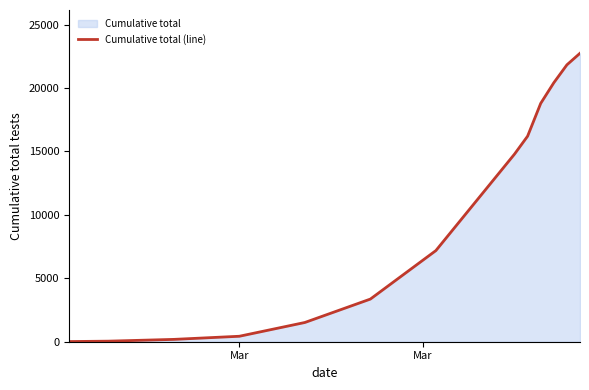

What is the maximum value shown in the chart?

22746